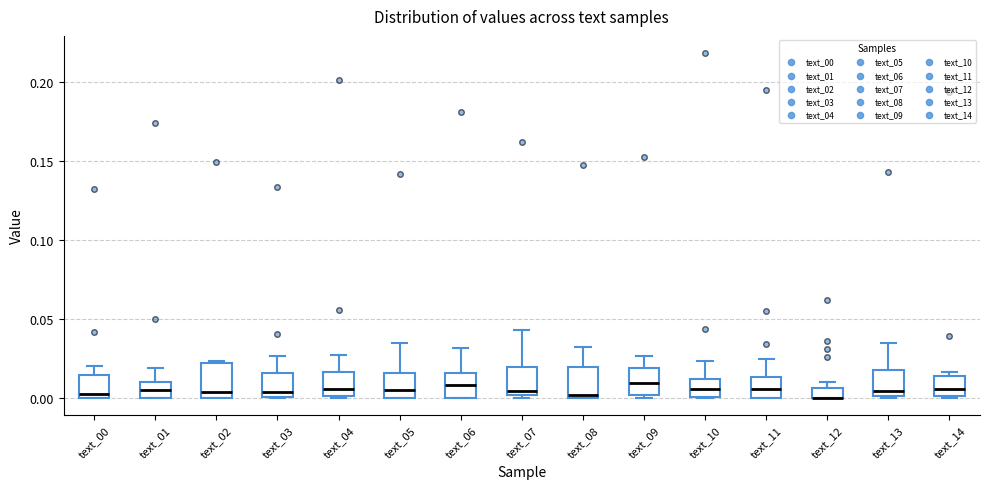

Where is the upper edge of the box for text_06 on the y-axis? The values are not printed on the chart, so give them approximately, as read against the axis.

0.015